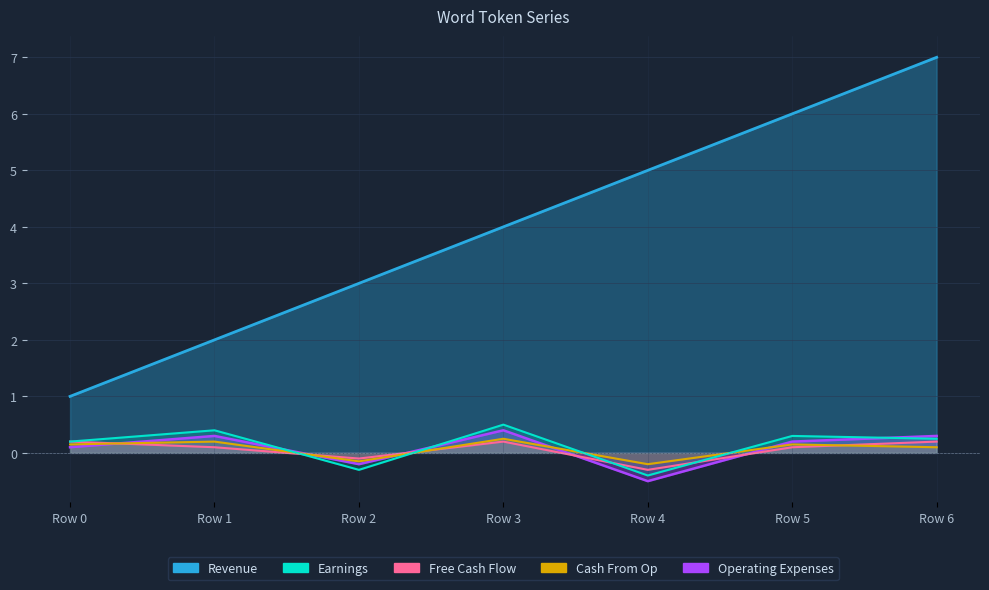

In Operating Expenses, how many points are higher than both neighbors (excluding endpoints)?

3